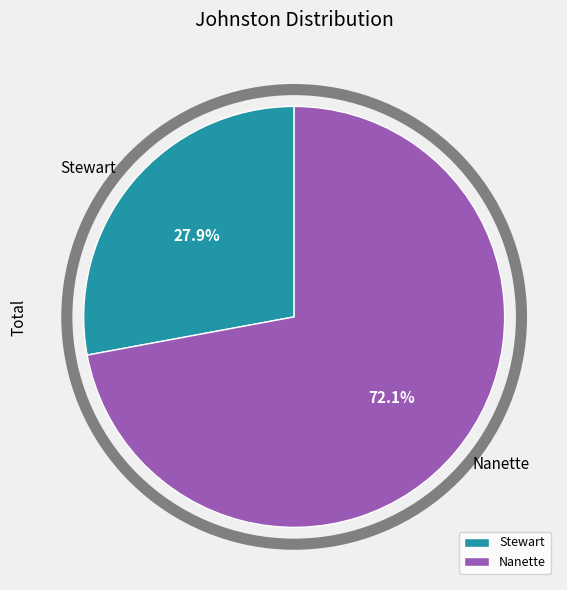

Which slice is the largest?

Nanette